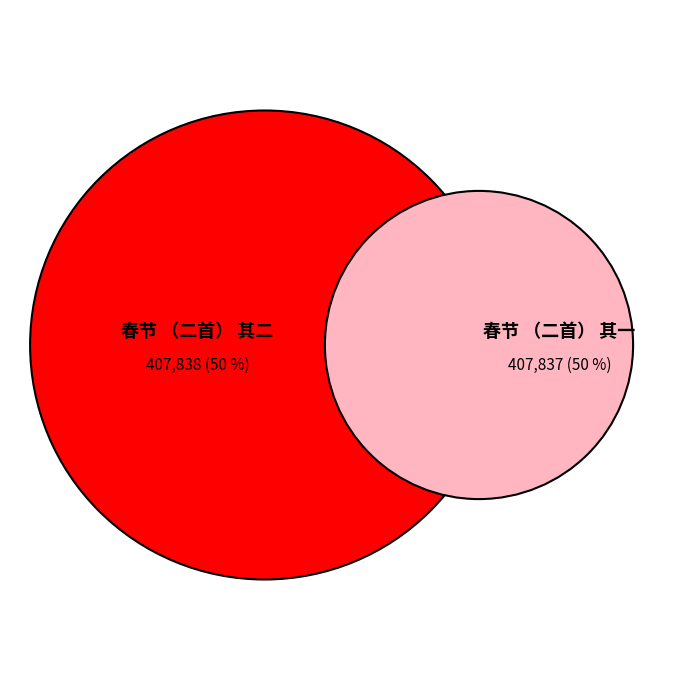

What is the change in value from 春节 （二首） 其二 to 春节 （二首） 其一?

-1